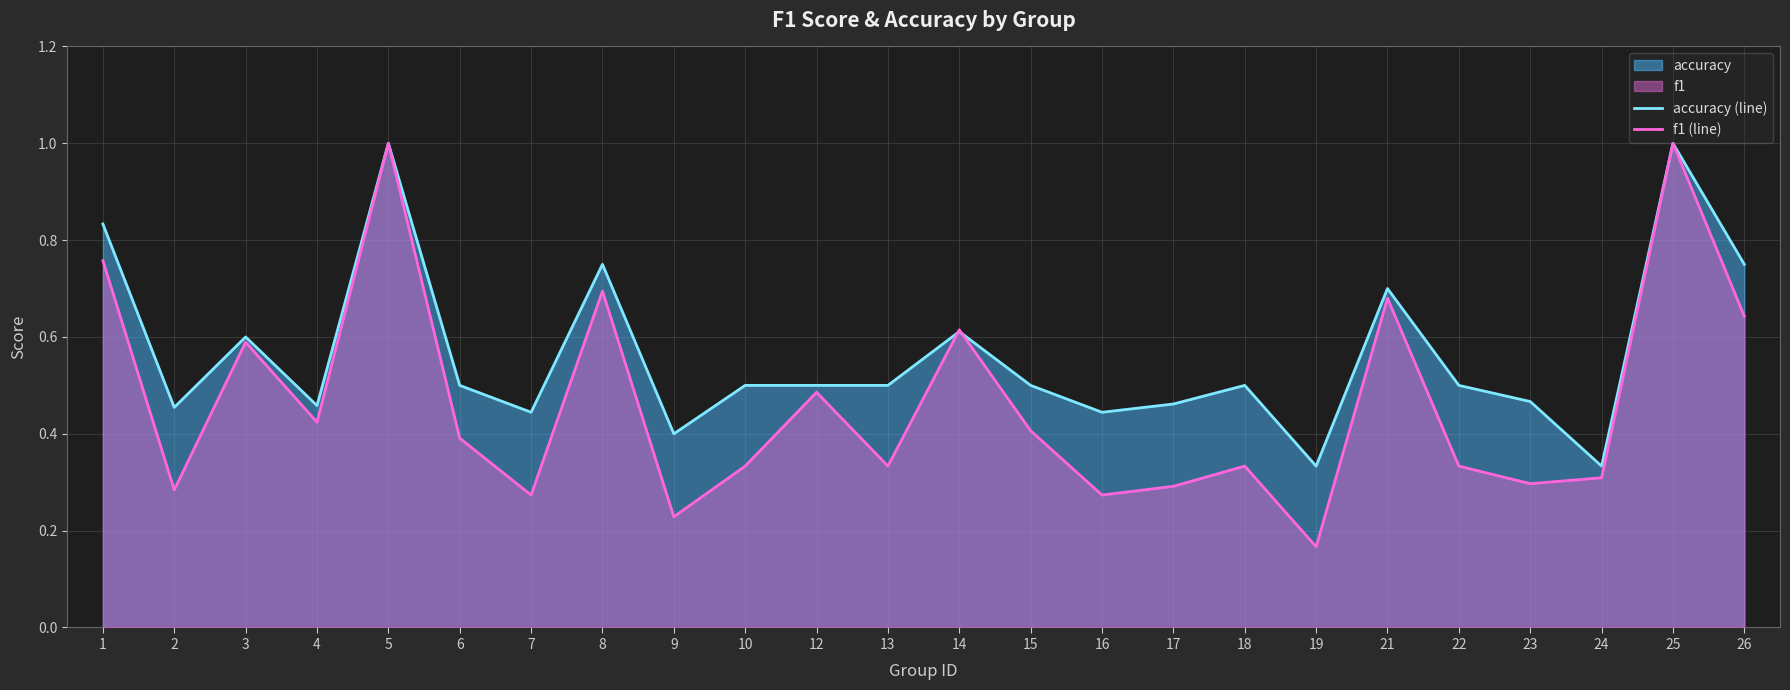

At which category does accuracy (line) reach its first local peak?

3